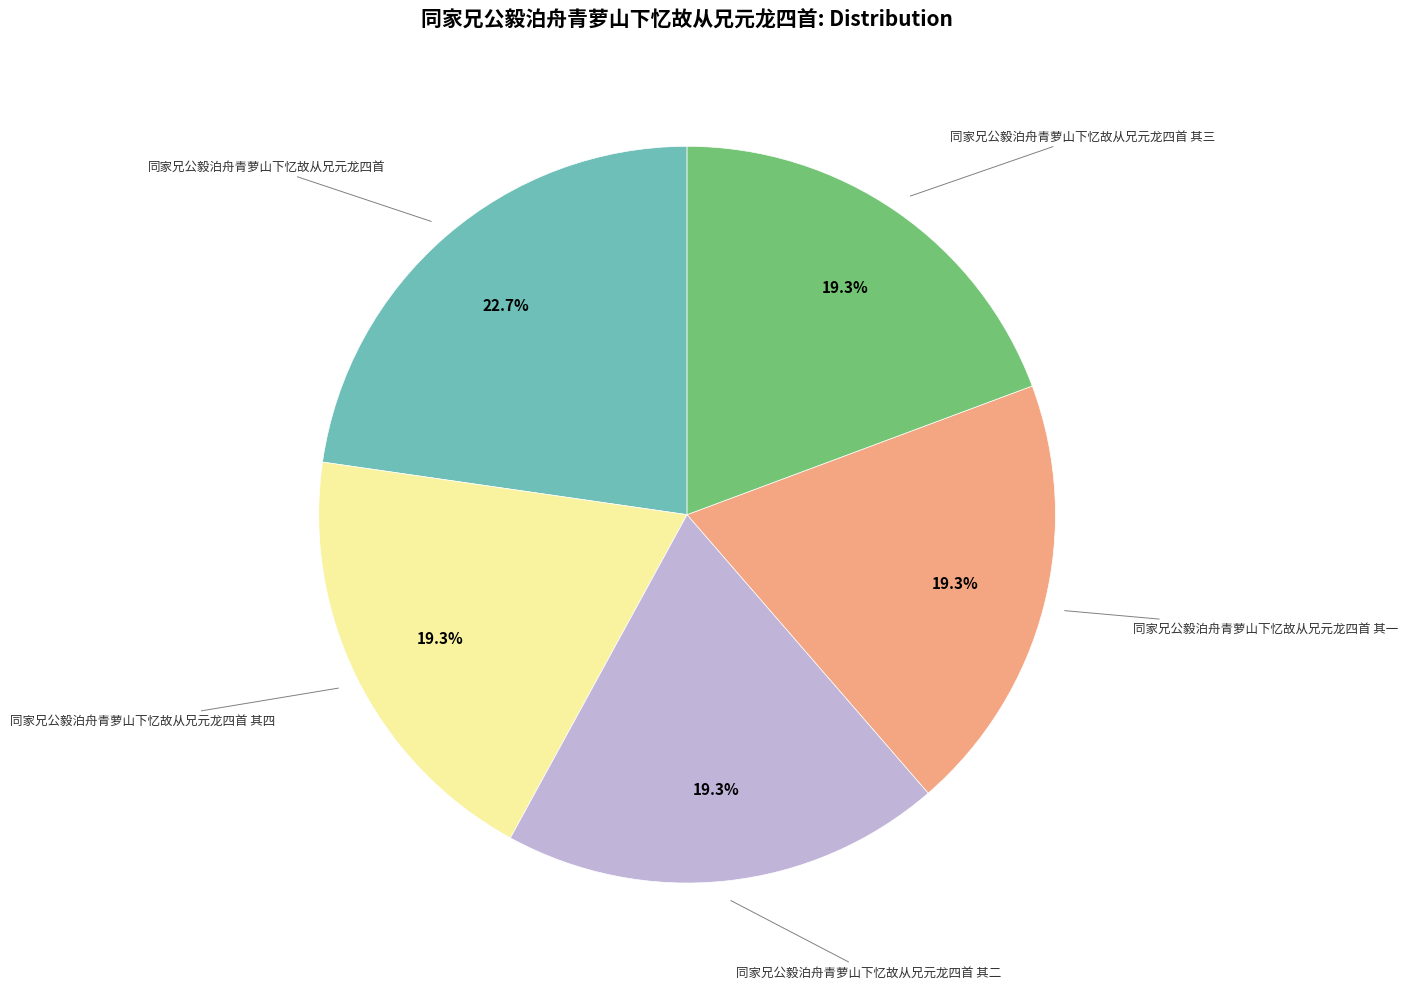

Is there a majority slice in this chart?

No